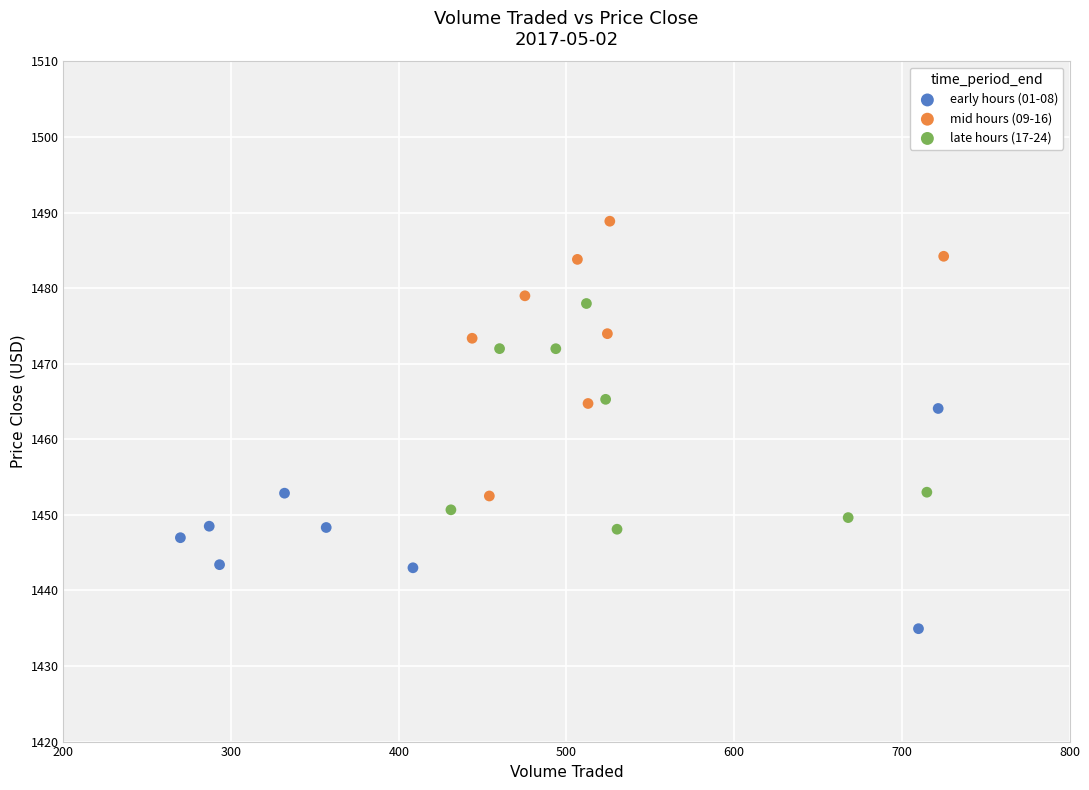

Which series reaches the maximum Y coordinate?

mid hours (09-16)